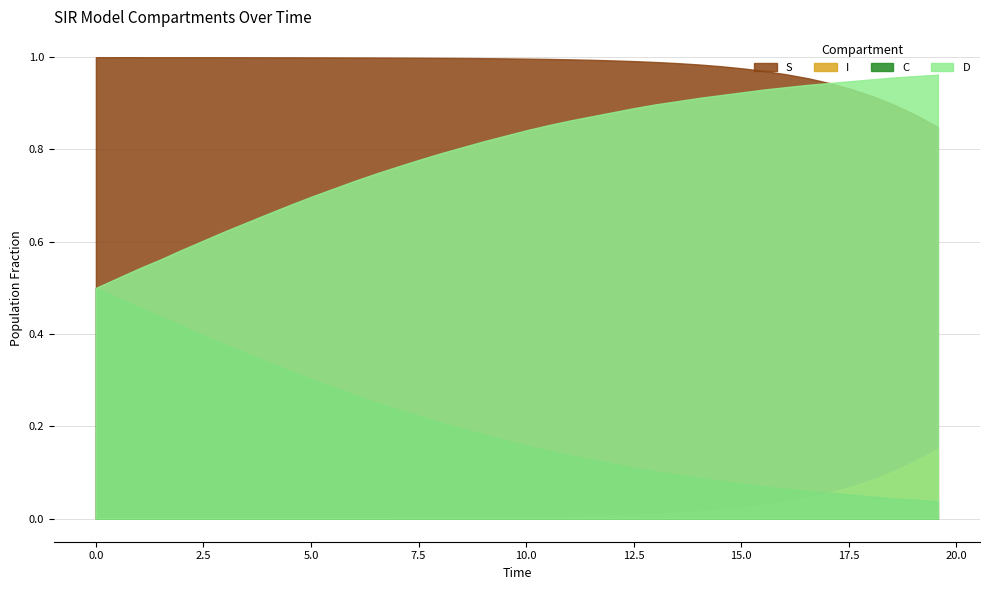

What is the value of the S point at the 5th from the left?

1.0